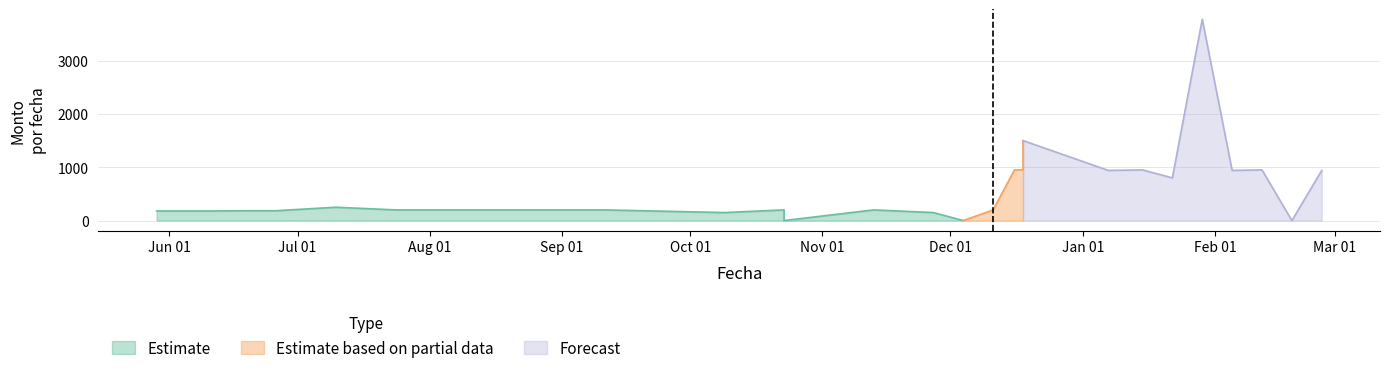

True or false: there are more than 2 points higher than both neighbors.

True